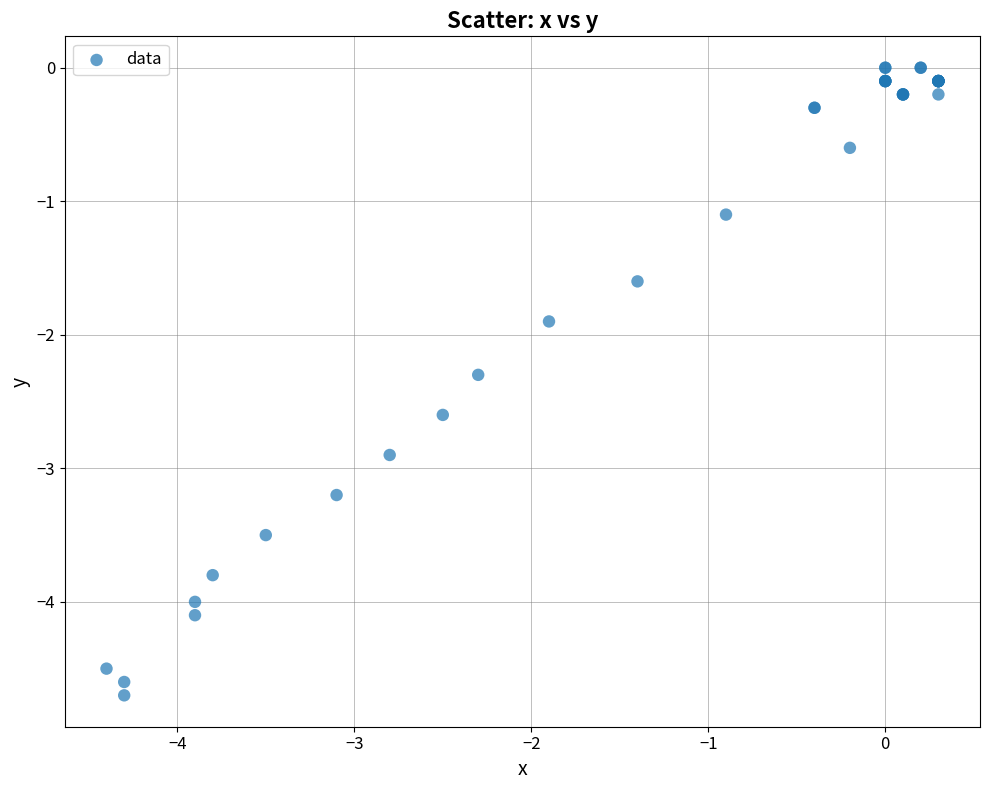

What Y value in the scatter plot is closest to -2?

-1.9